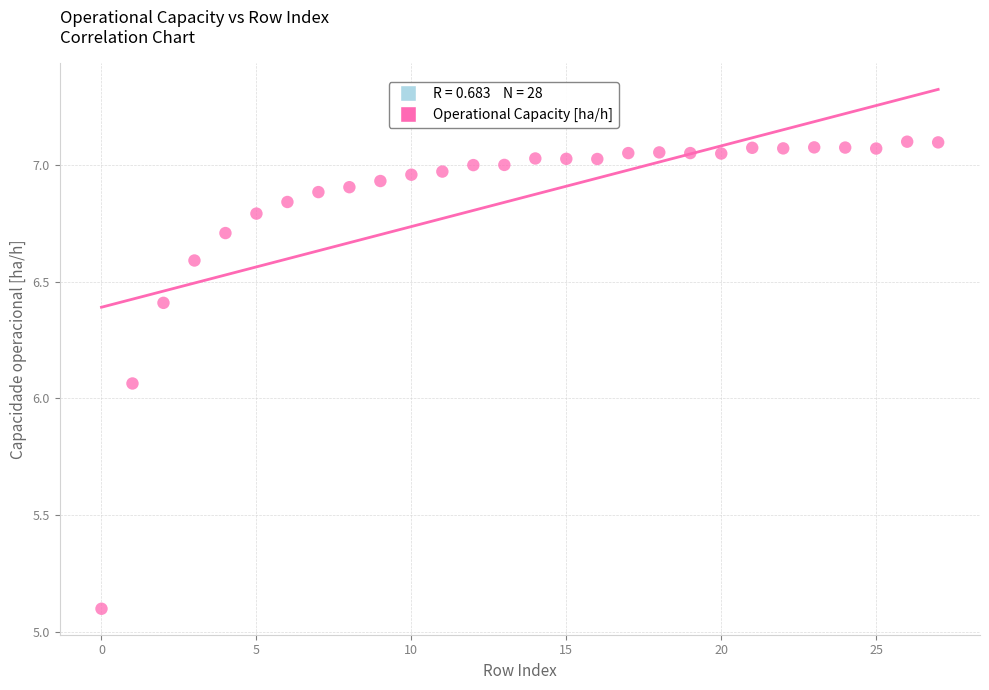

What is the range of Y values (max minus min)?

2.0